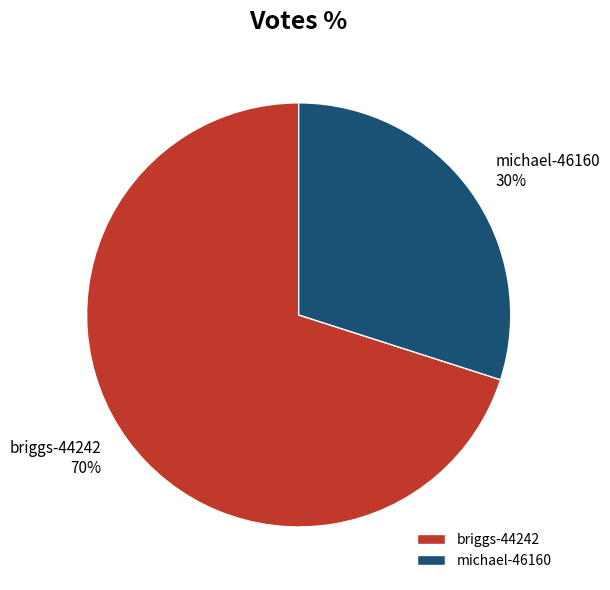

Which category accounts for the majority?

briggs-44242